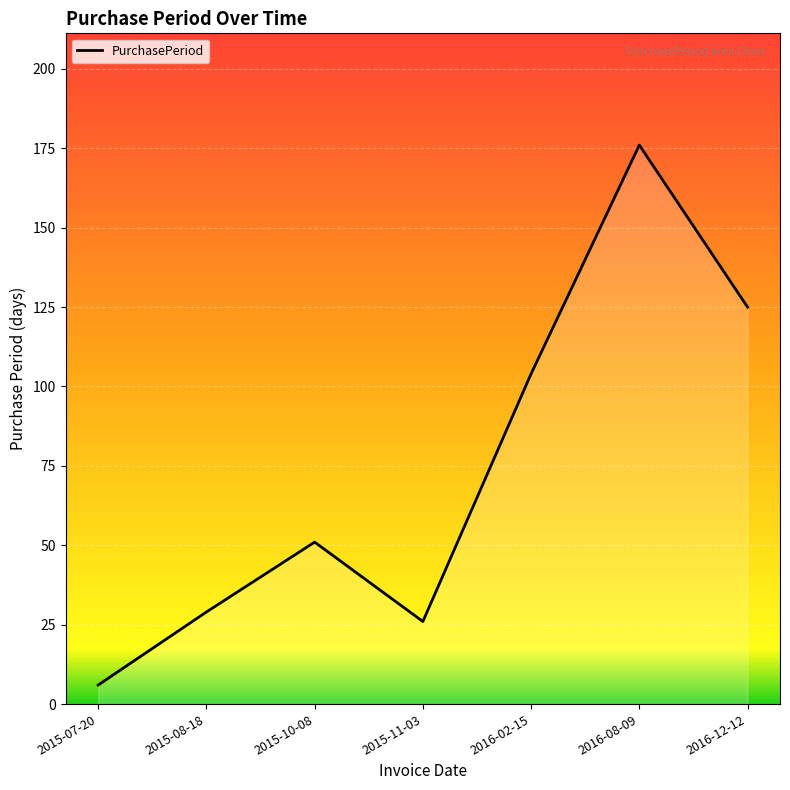

What is the difference between the values at 2016-08-09 and 2016-12-12?

51